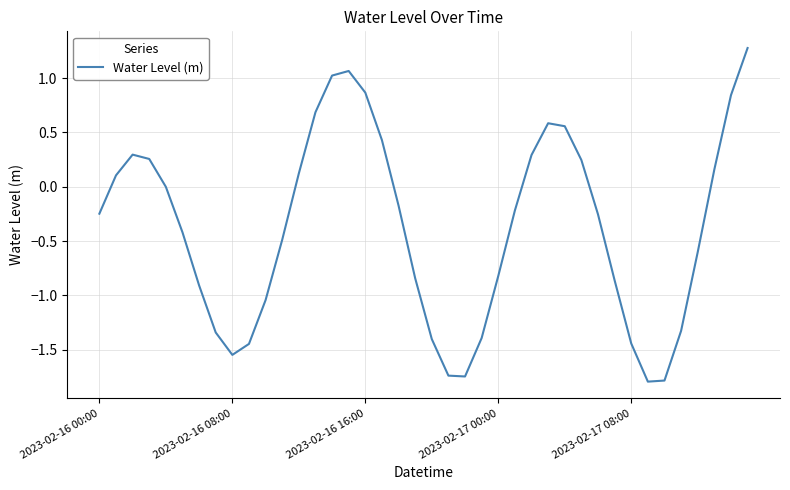

What is the minimum value shown in the chart?

-1.8